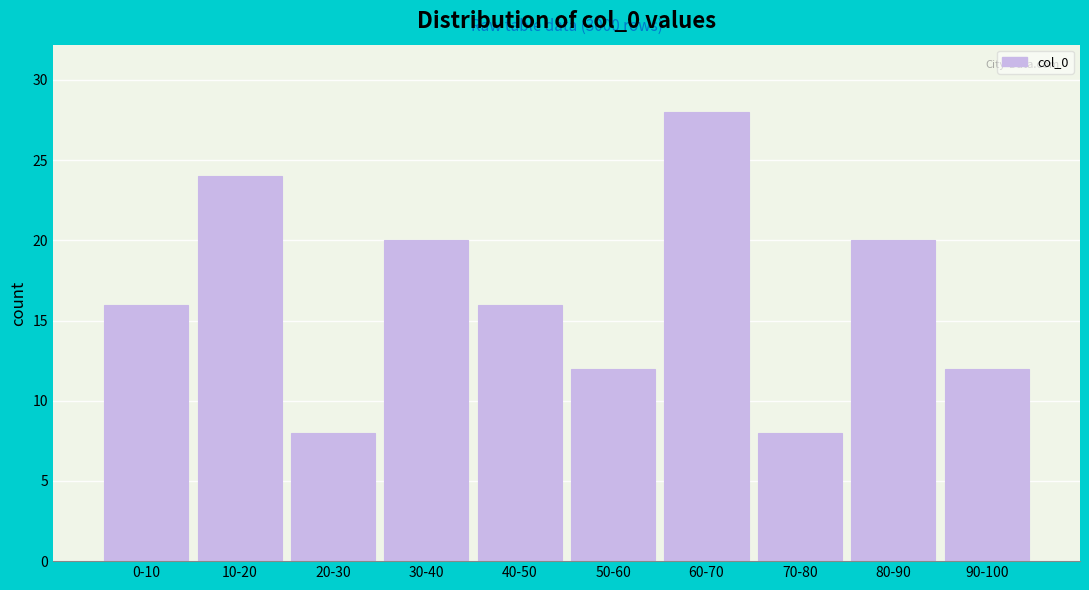

Reading left to right, what are all the values shown in this chart?

16	24	8	20	16	12	28	8	20	12